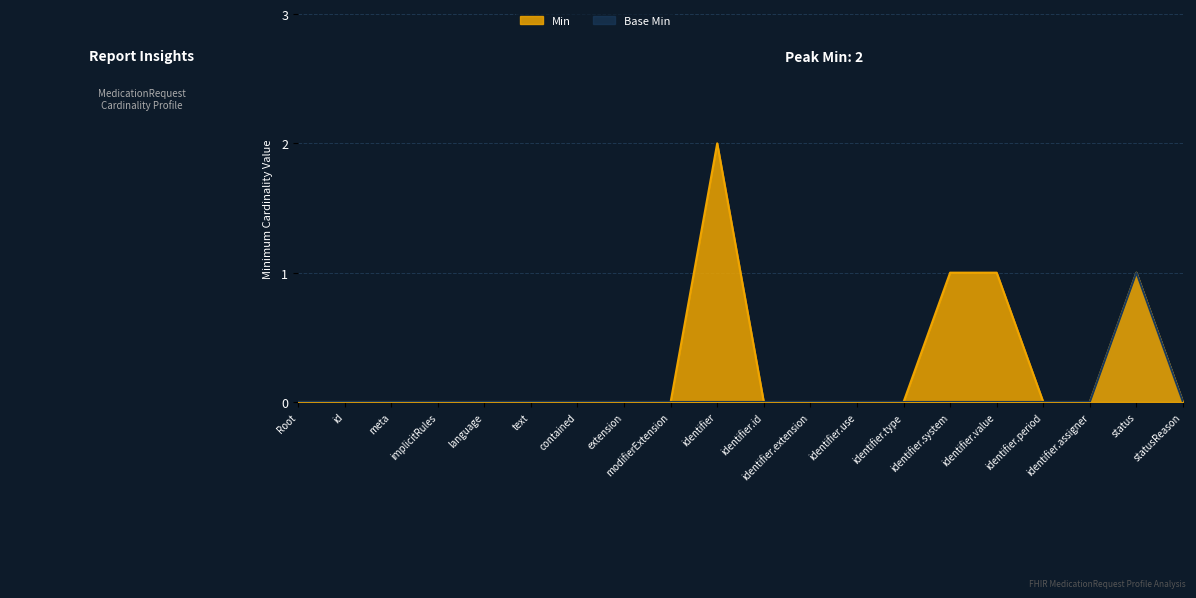

True or false: Min has a value of 0 at modifierExtension.

True